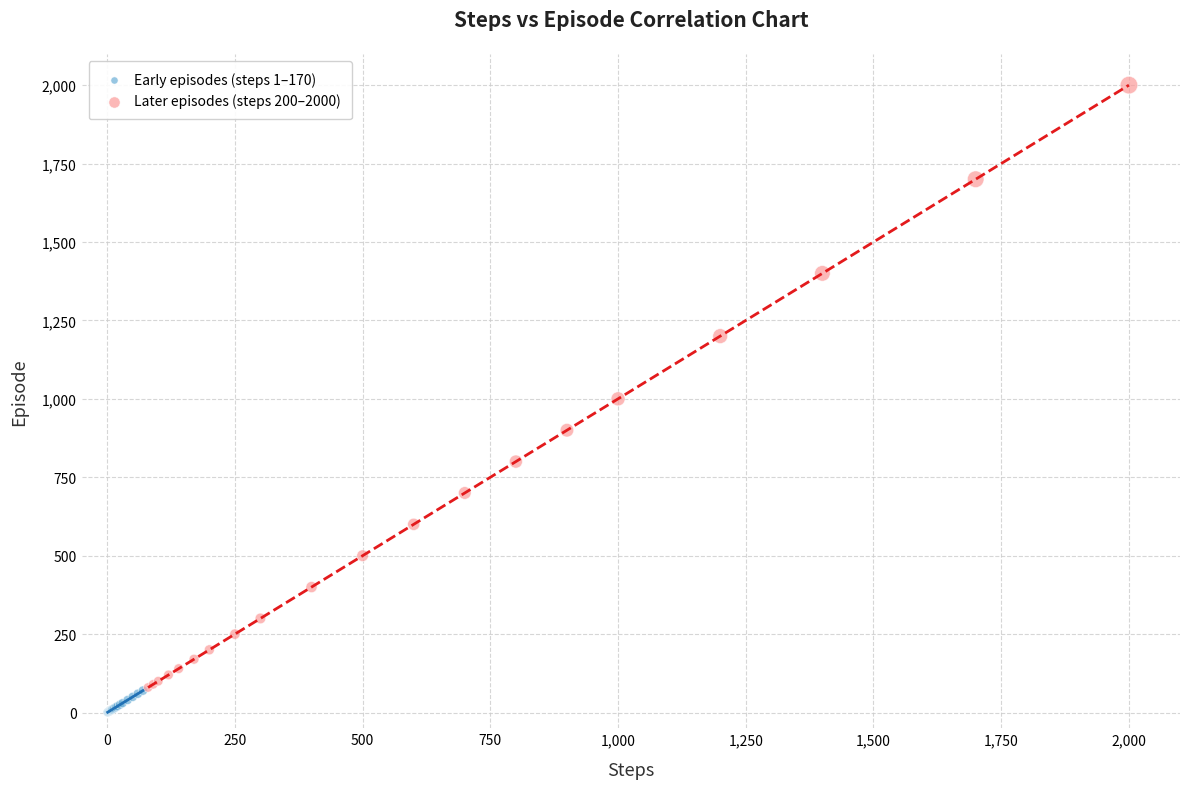

Which series has the widest spread of Y values?

Later episodes (steps 200–2000)